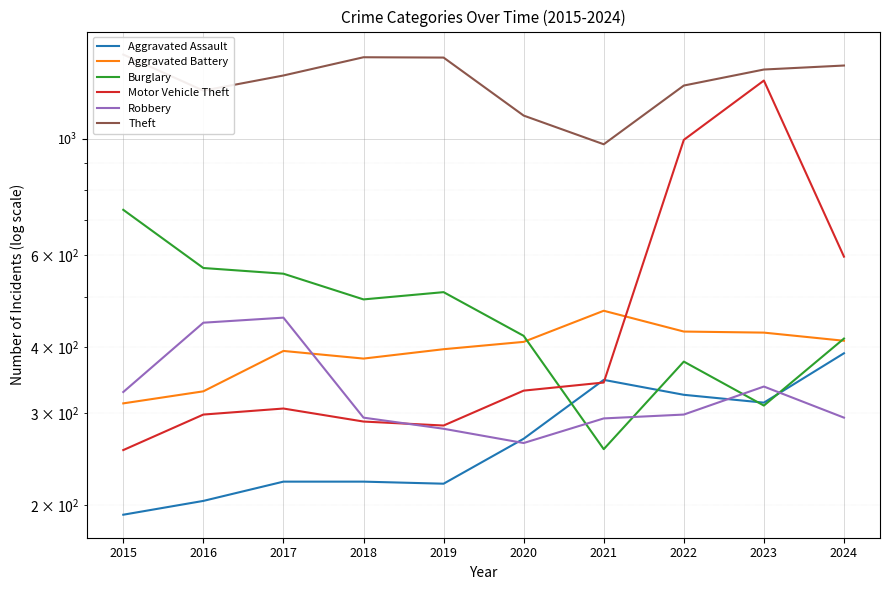

What is the minimum value shown in the chart?

192